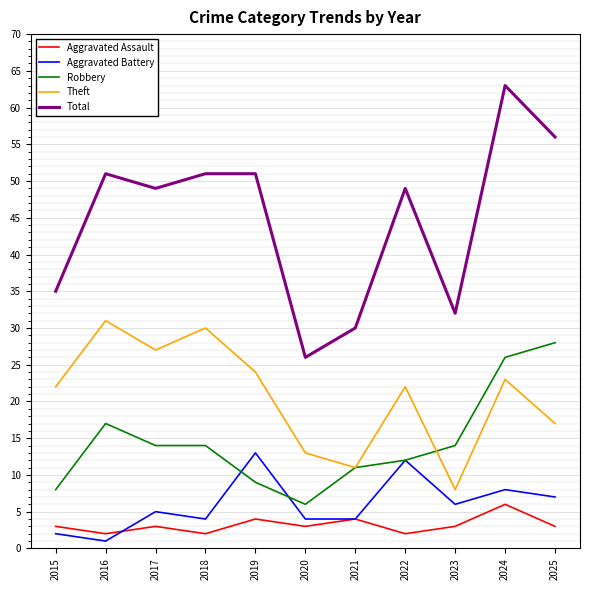

List the series in order of their peak value, lowest first.

Aggravated Assault, Aggravated Battery, Robbery, Theft, Total